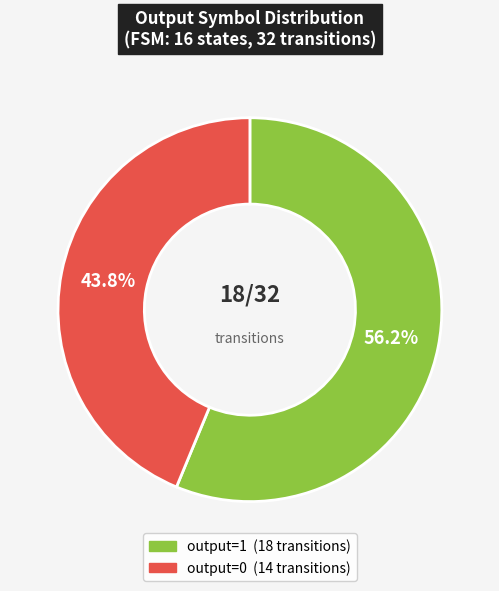

Count the number of slices in the pie.

2